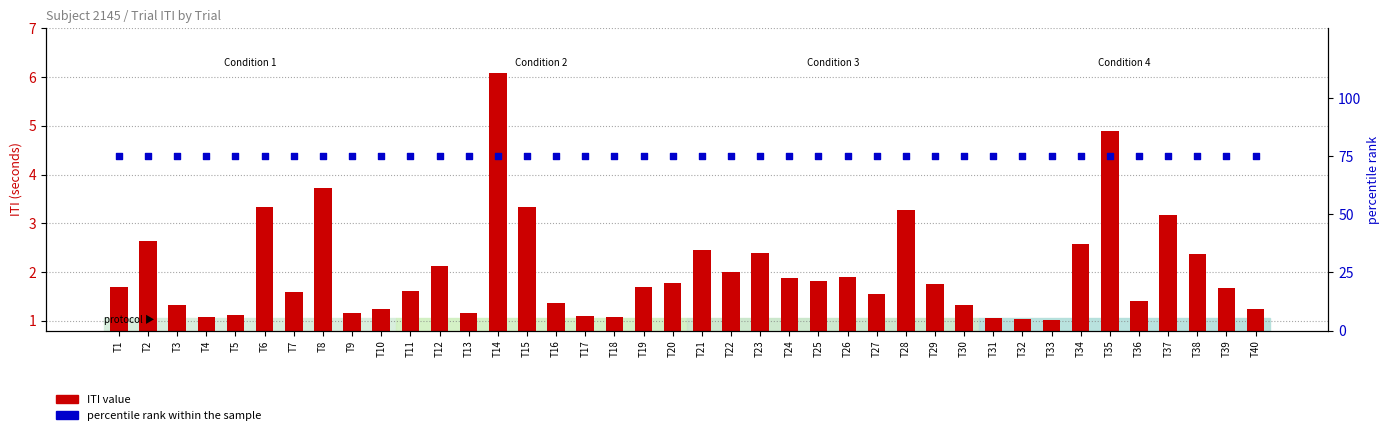

Which series contains the lowest Y value?

ITI